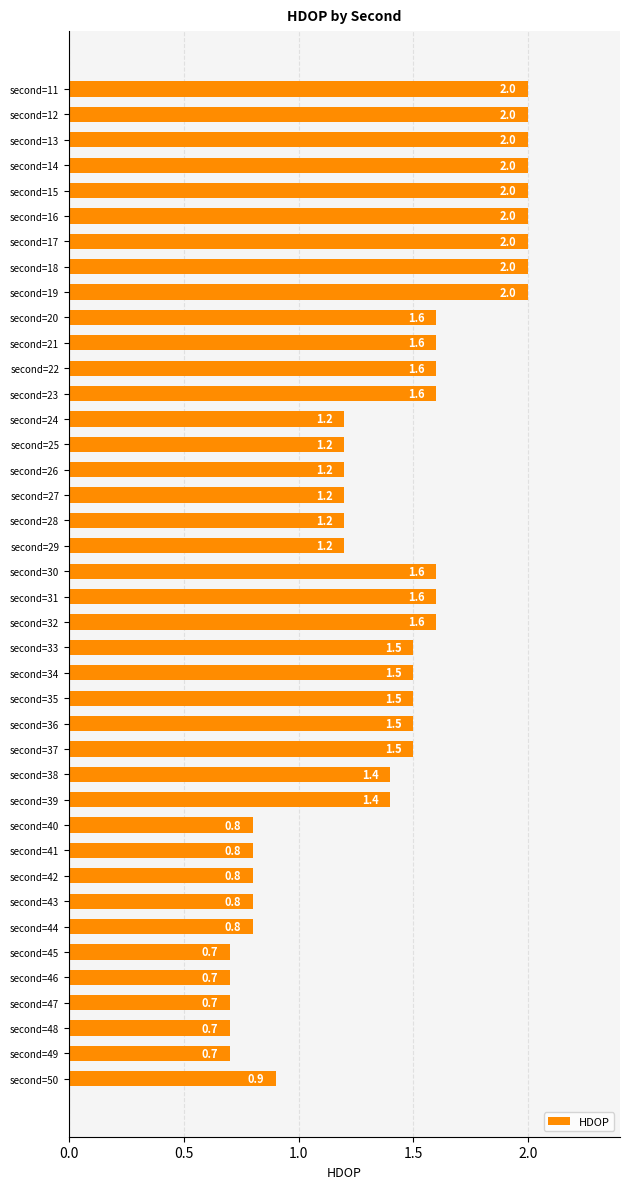

The chart shows a value of 0.9 at second=47. True or false?

False